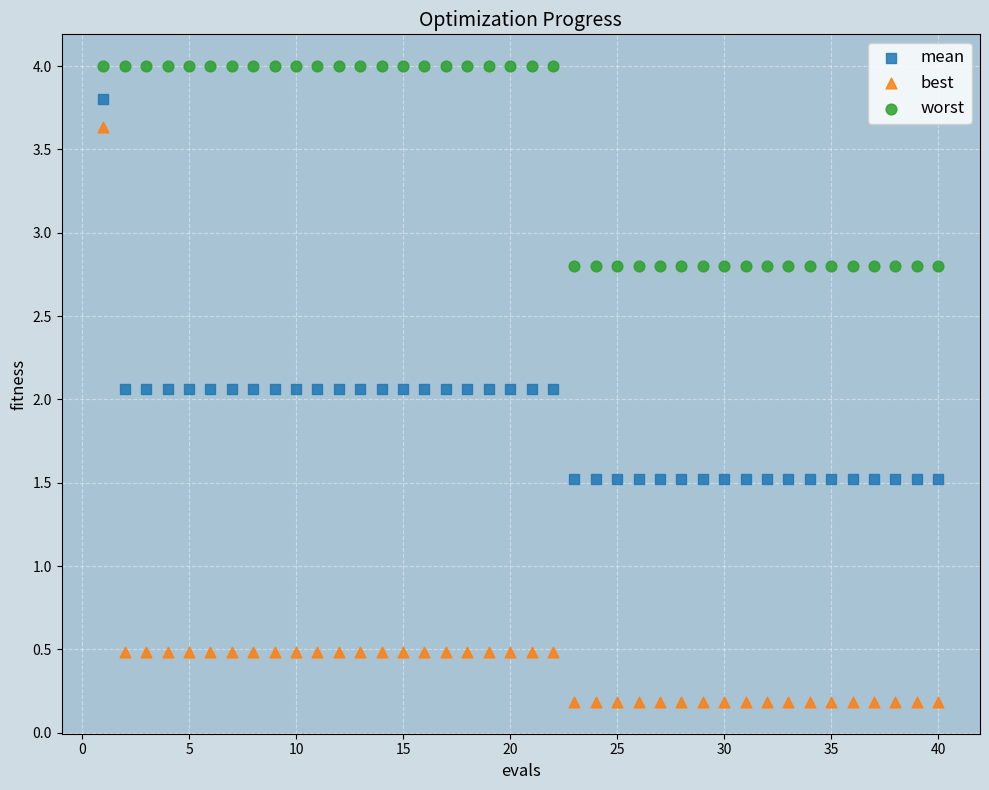

Across all data points, what is the range of X values (max minus min)?

39.0